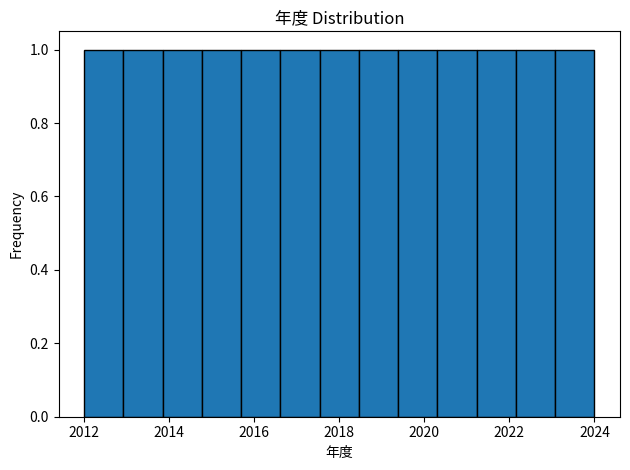

Reading left to right, transcribe this chart: for each bar, give the range it covers on the x-axis and its height. Neither the bar edges nor the heights are printed on the chart, so give them approximately, as read against the axes.

2012.0 to 2013.0: 1
2013.0 to 2013.8: 1
2013.8 to 2014.8: 1
2014.8 to 2015.6: 1
2015.6 to 2016.6: 1
2016.6 to 2017.6: 1
2017.6 to 2018.4: 1
2018.4 to 2019.4: 1
2019.4 to 2020.4: 1
2020.4 to 2021.2: 1
2021.2 to 2022.2: 1
2022.2 to 2023.0: 1
2023.0 to 2024.0: 1